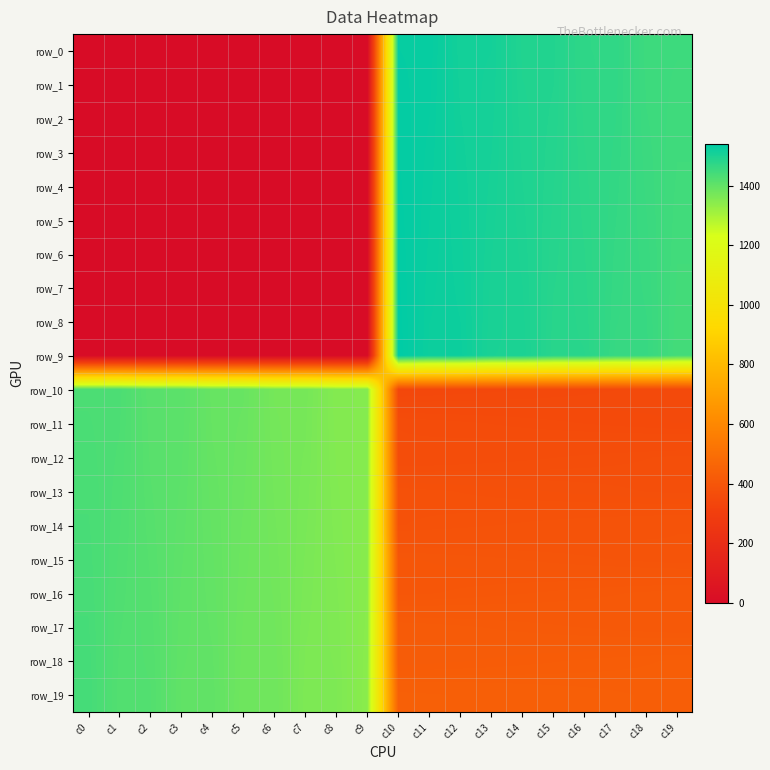

What is the difference between the row_8 values at c14 and c10?

40.0